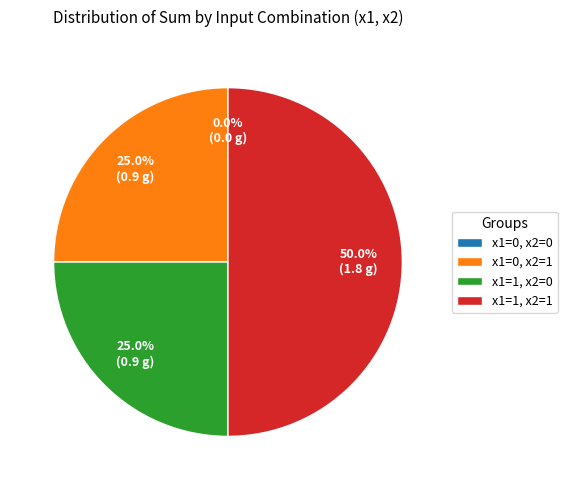

How many segments does this pie chart have?

4